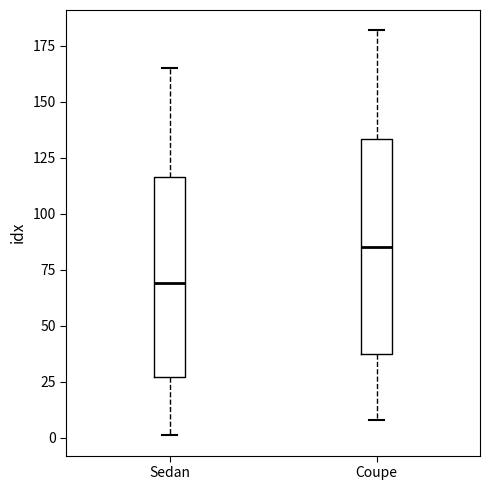

Reading left to right, read every box against the y-axis: the position of its median line, the range the box covers, and the ends of its whiskers. The values are not printed on the chart, so give them approximately, as read against the axis.

Sedan: median 70, box 25 to 115, whiskers 0 to 165
Coupe: median 85, box 40 to 135, whiskers 10 to 180